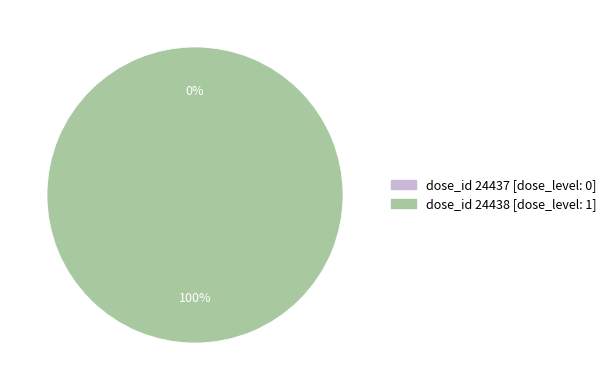

Rank the categories by value from highest to lowest.

24438, 24437